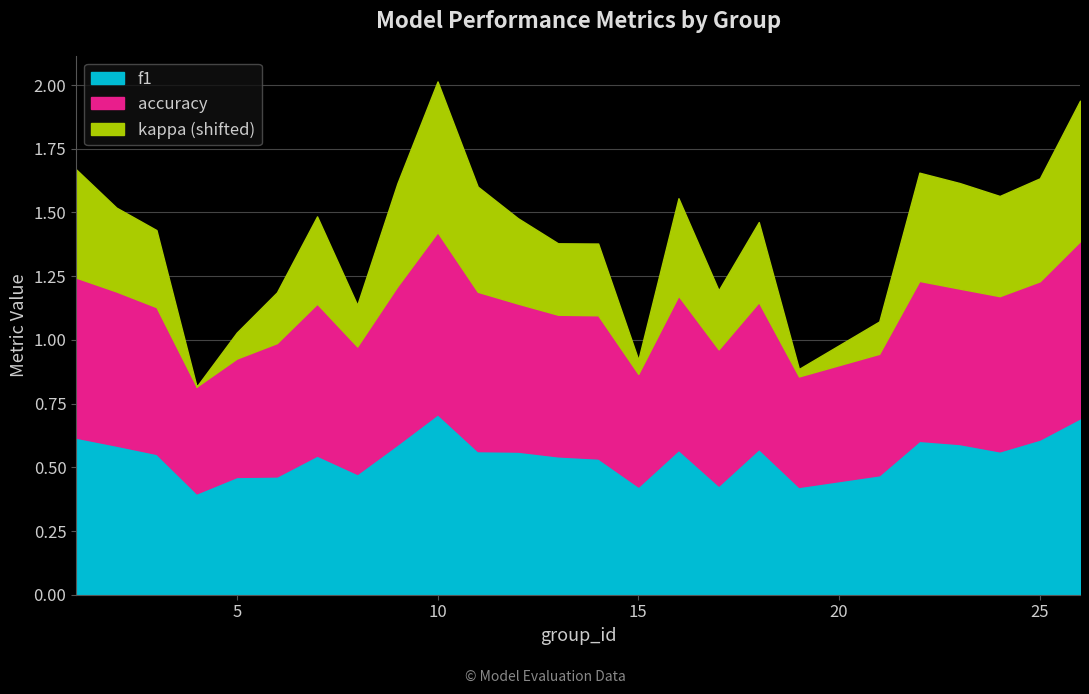

Reading left to right, extract all data points from this chart.

f1: 1=0.6	2=0.6	3=0.6	4=0.4	5=0.5	6=0.5	7=0.5	8=0.5	9=0.6	10=0.7	11=0.6	12=0.6	13=0.5	14=0.5	15=0.4	16=0.6	17=0.4	18=0.6	19=0.4	21=0.5	22=0.6	23=0.6	24=0.6	25=0.6	26=0.7
accuracy: 1=0.6	2=0.6	3=0.6	4=0.4	5=0.5	6=0.5	7=0.6	8=0.5	9=0.6	10=0.7	11=0.6	12=0.6	13=0.6	14=0.6	15=0.4	16=0.6	17=0.5	18=0.6	19=0.4	21=0.5	22=0.6	23=0.6	24=0.6	25=0.6	26=0.7
kappa: 1=0.3	2=0.2	3=0.1	4=-0.2	5=-0.1	6=0.0	7=0.2	8=0.0	9=0.2	10=0.4	11=0.2	12=0.2	13=0.1	14=0.1	15=-0.1	16=0.2	17=0.1	18=0.2	19=-0.1	21=-0.0	22=0.3	23=0.3	24=0.2	25=0.2	26=0.4